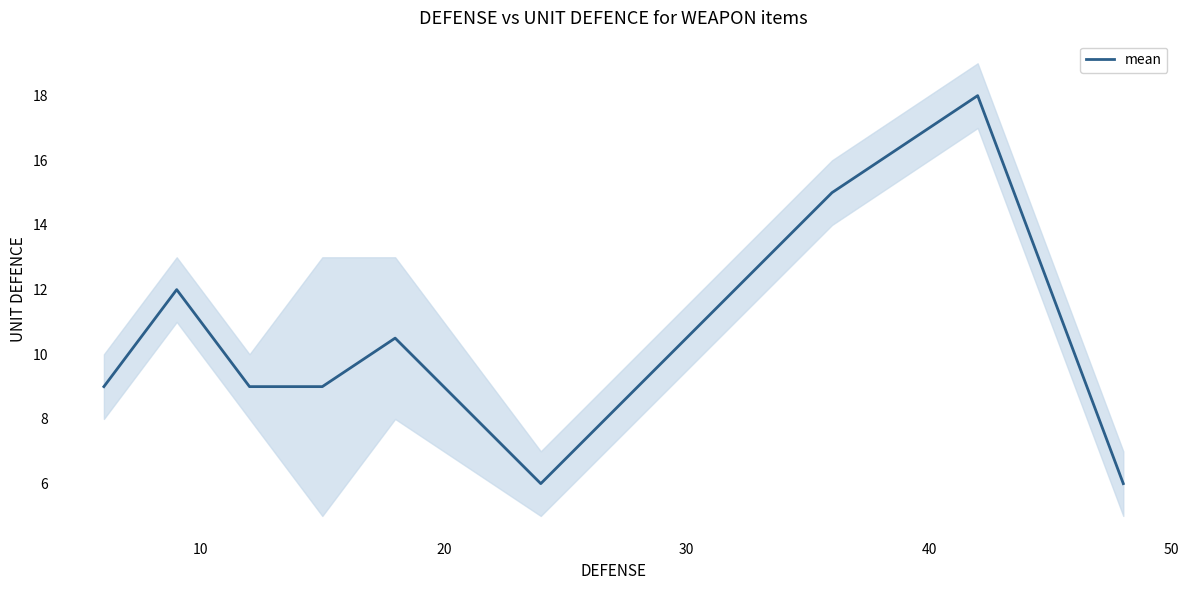

What is the maximum value for mean?

18.0